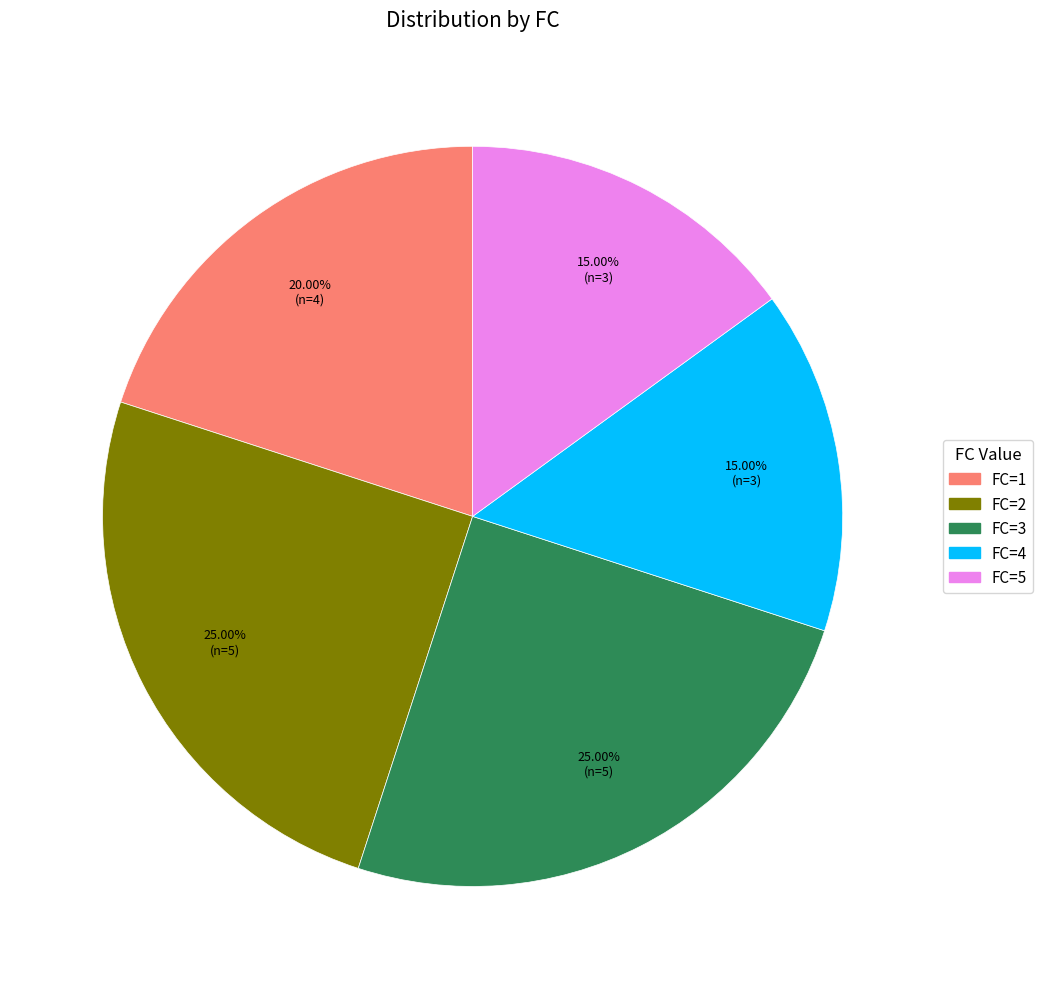

Is there any slice that represents more than half of the pie?

No